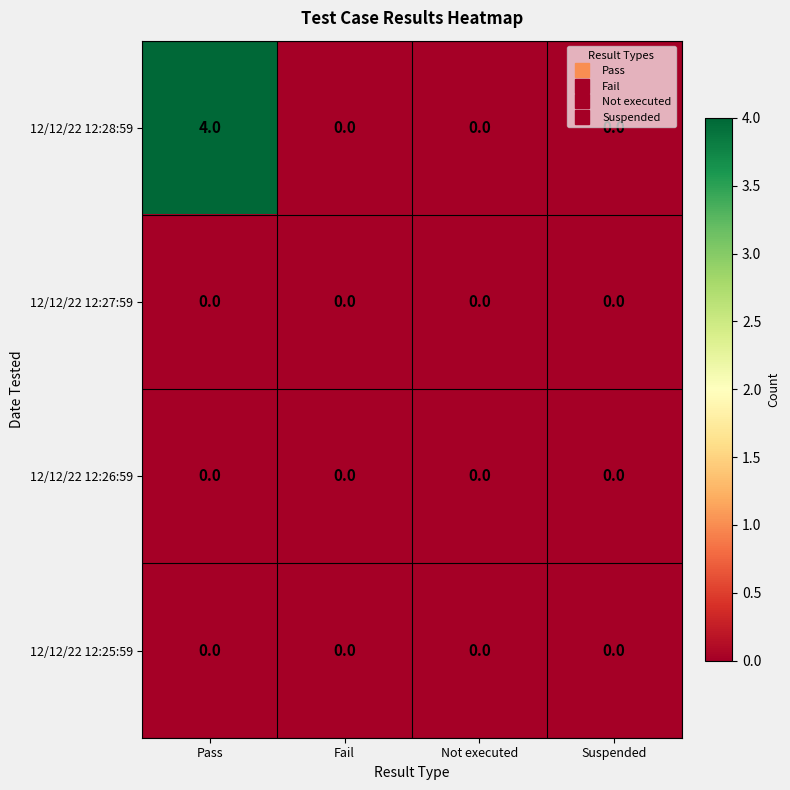

Is it true that 12/12/22 12:25:59 equals 0 at Suspended?

True